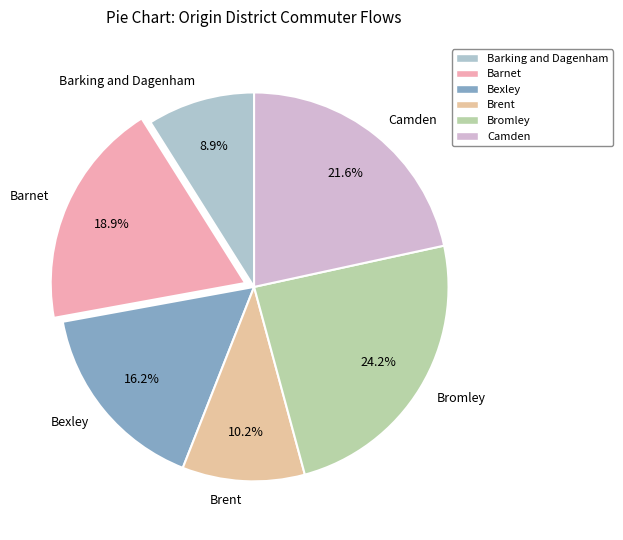

How many slices are in this pie chart?

6